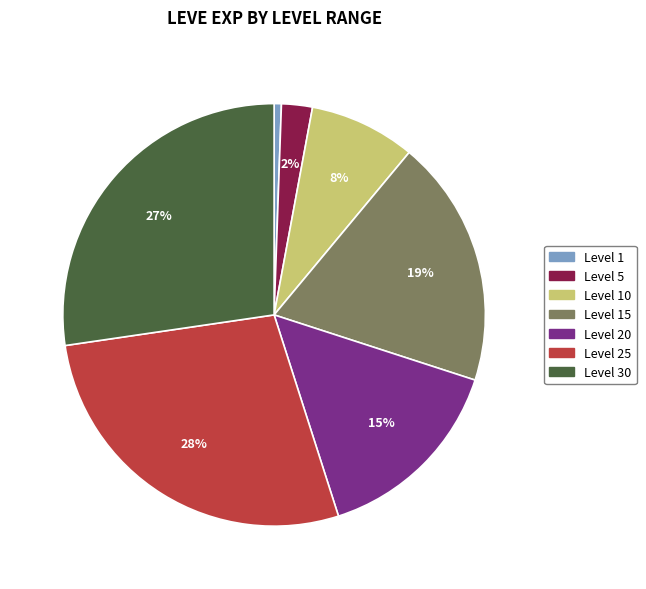

Does any single category account for the majority?

No